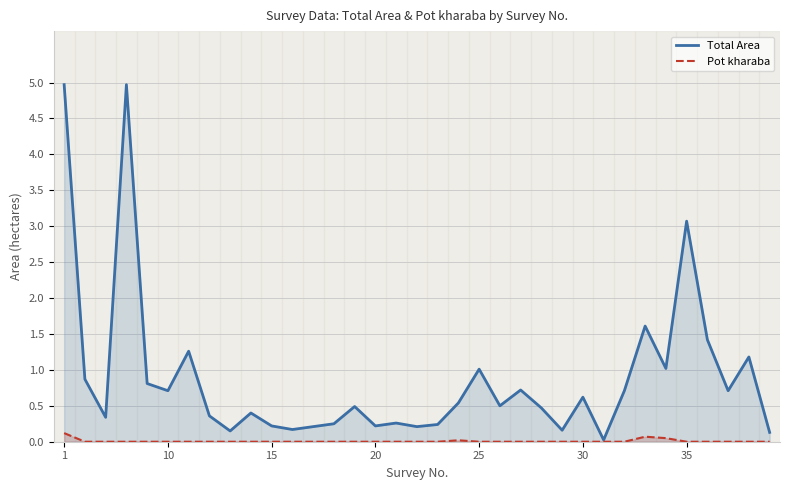

List the series in order of their overall mean, lowest first.

Pot kharaba, Total Area